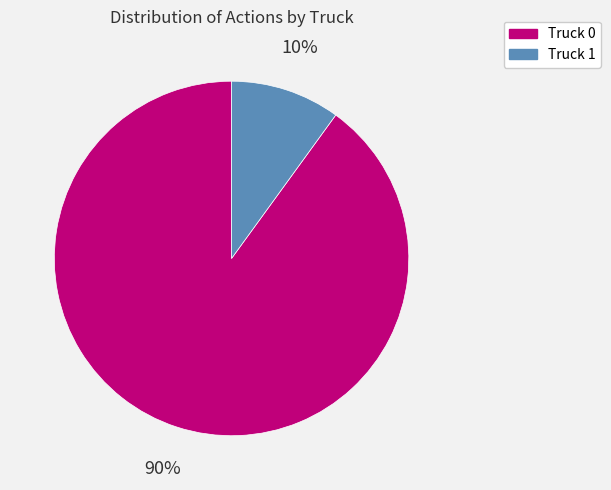

What percentage is the Truck 0 slice, to the nearest percent?

90%